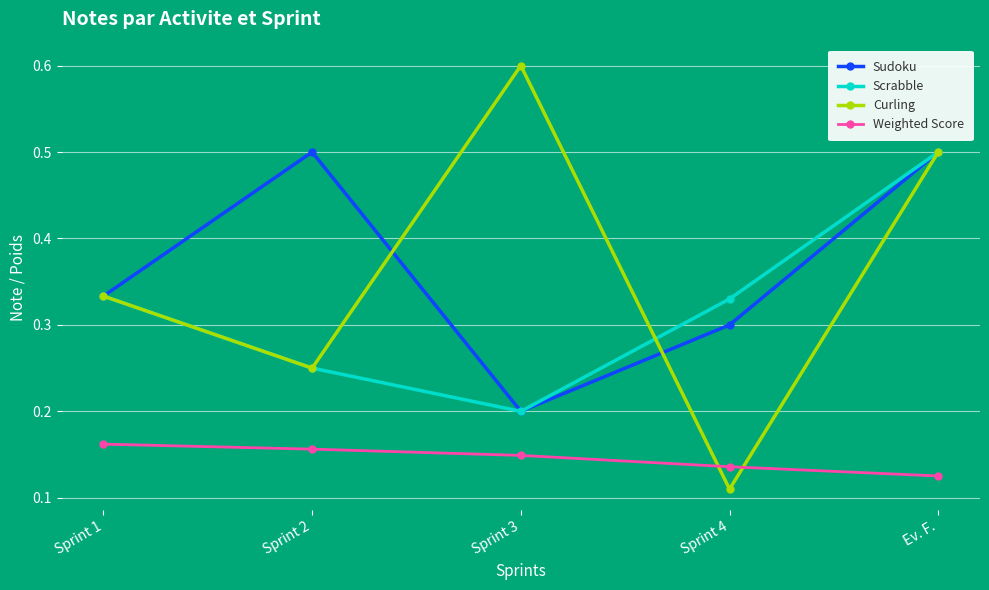

Is it true that Curling equals 0.5 at Ev. F.?

True